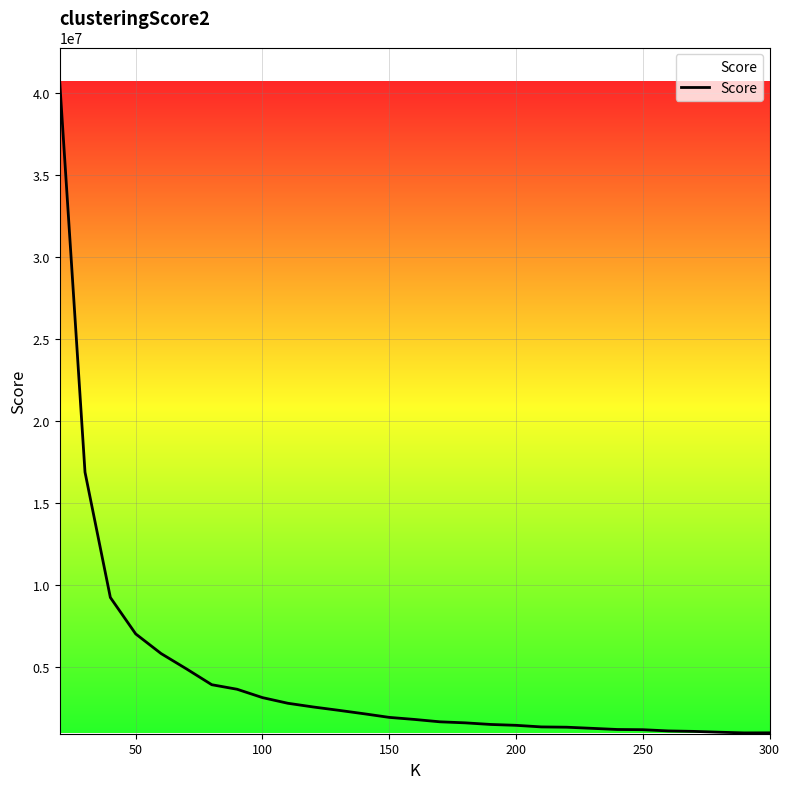

What is the difference between the maximum and minimum values?

39768152.0